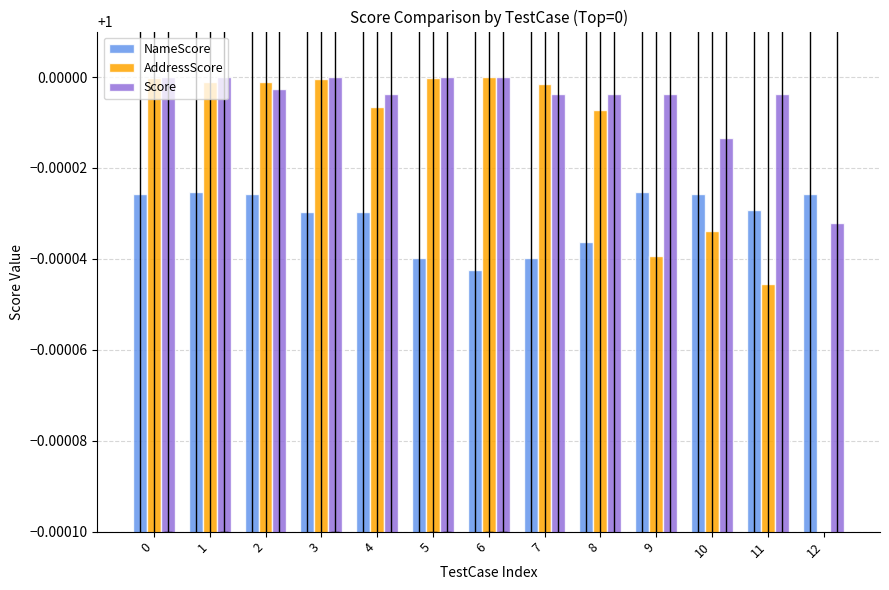

What is the value of the AddressScore bar at the 4th from the left?

1.0